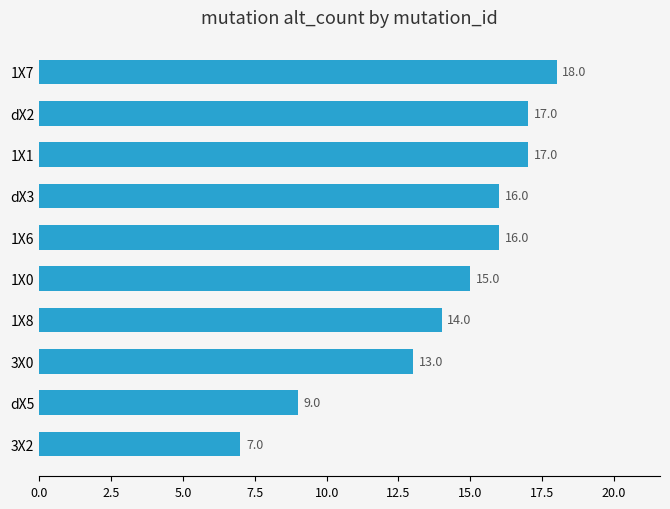

What is the change in value from 3X2 to dX2?

+10